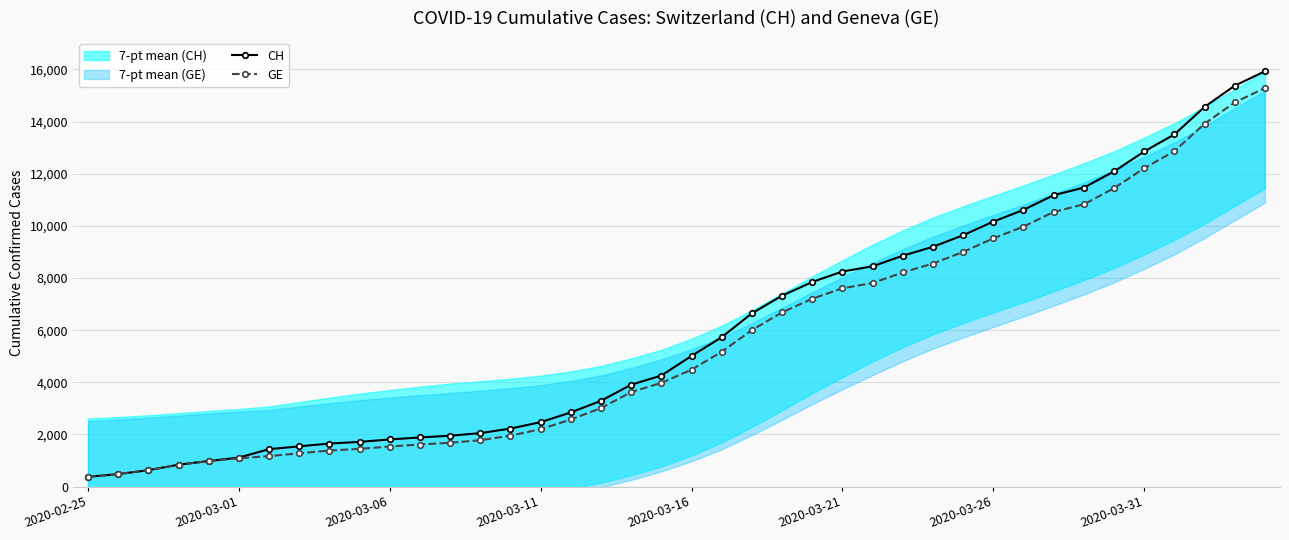

True or false: GE and CH cross at least once.

False